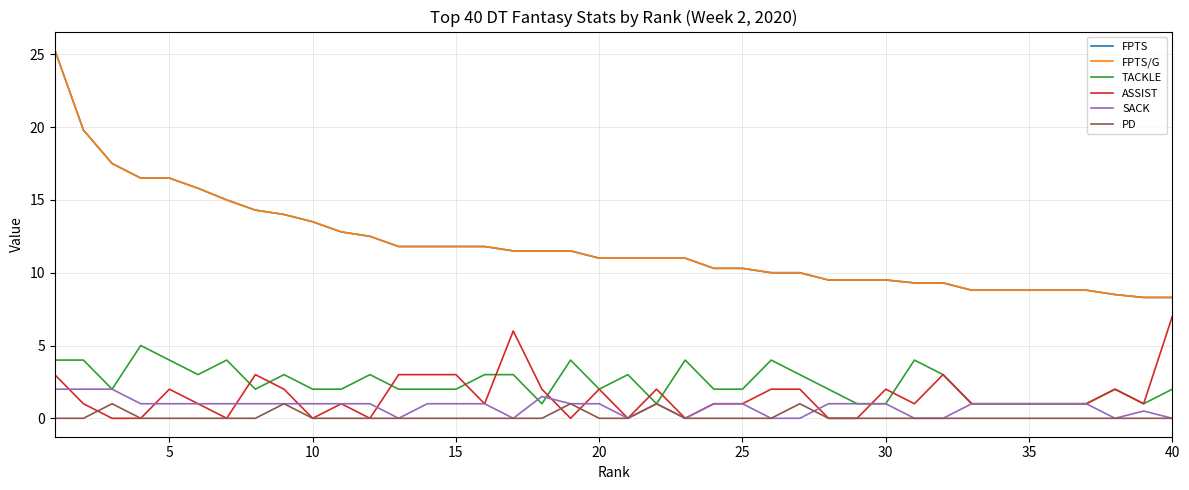

Is this an area chart (filled region under the line)?

No